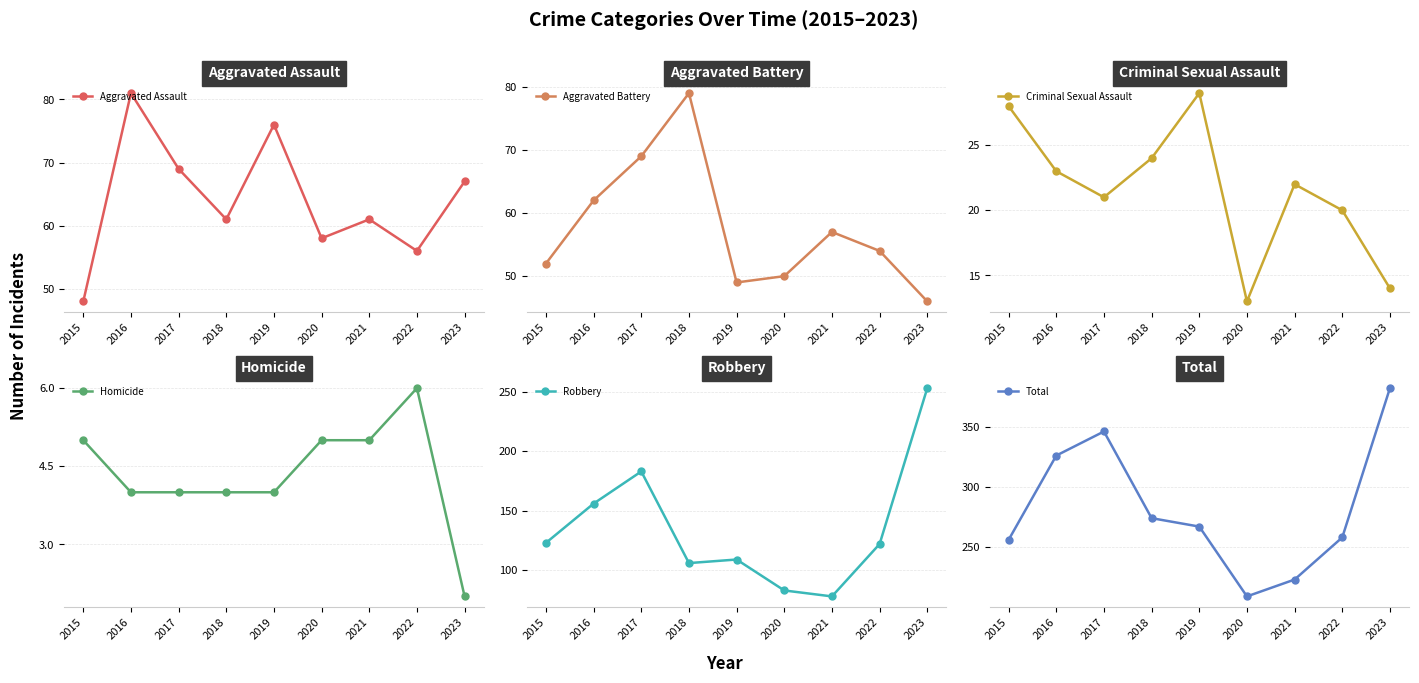

At which category does the chart reach its minimum across all series?

2023